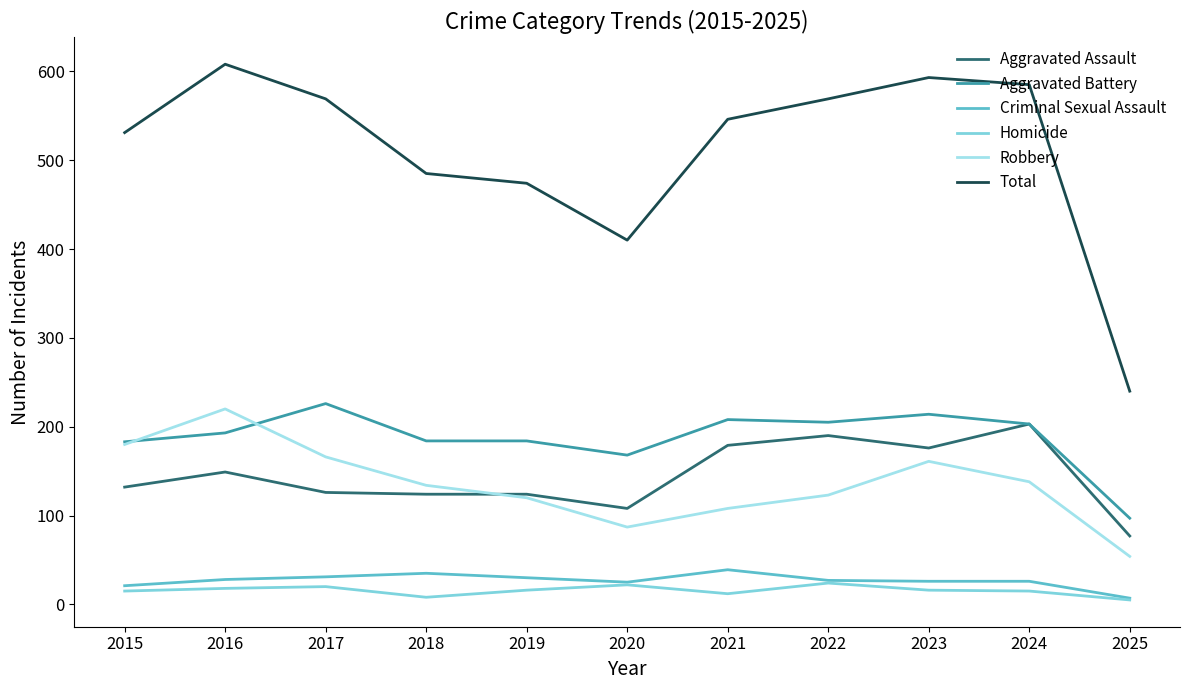

What is the difference between the maximum and minimum values in the Homicide series?

19